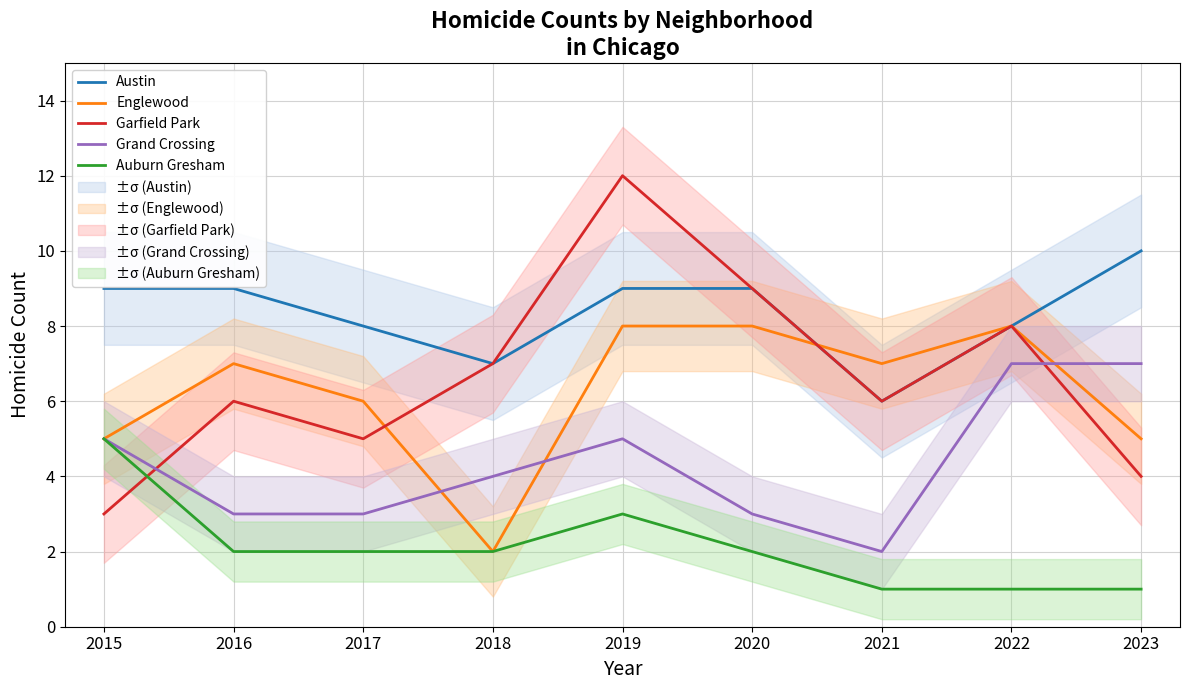

Does the chart have visible grid lines?

Yes